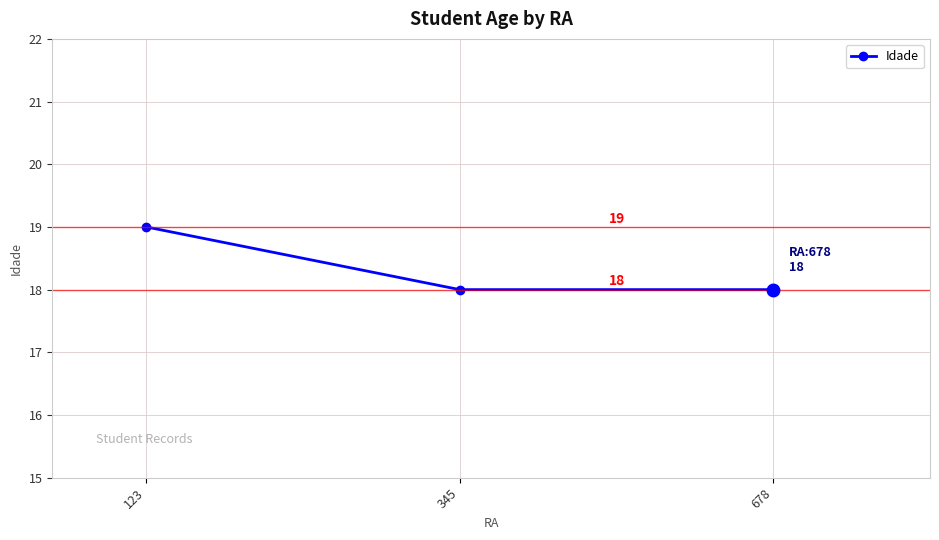

What is the greatest value displayed?

19